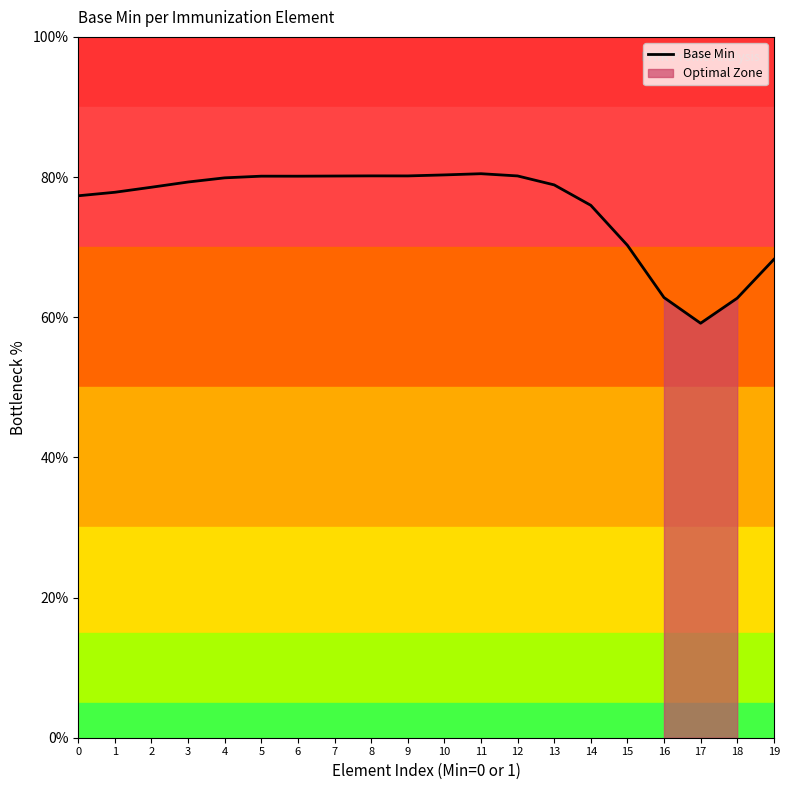

What is the value of the 7th point from the left?

80.1